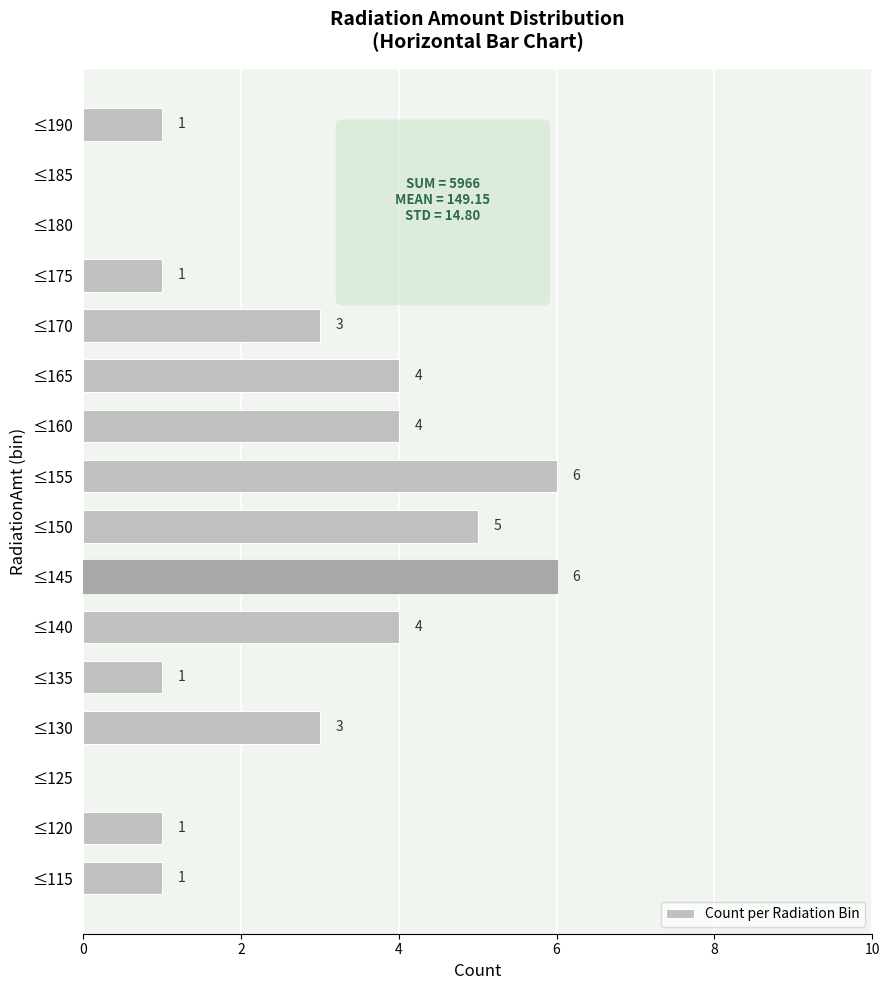

What value does the data have at ≤155?

6